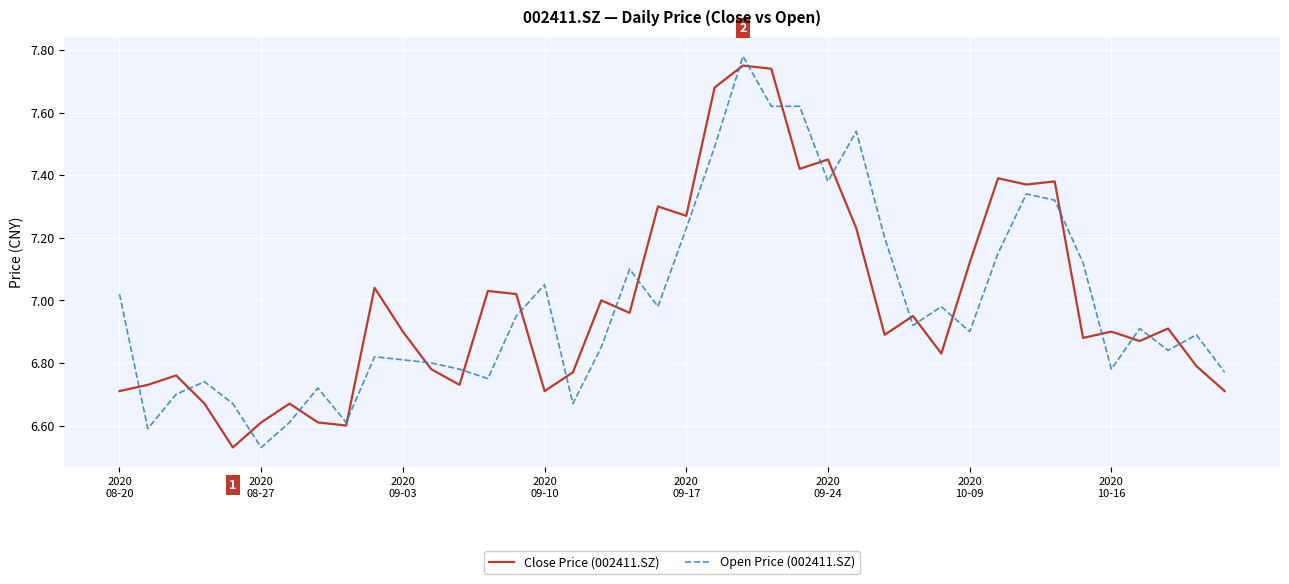

What is the difference between the second highest and minimum values in the Close Price (002411.SZ) series?

1.2